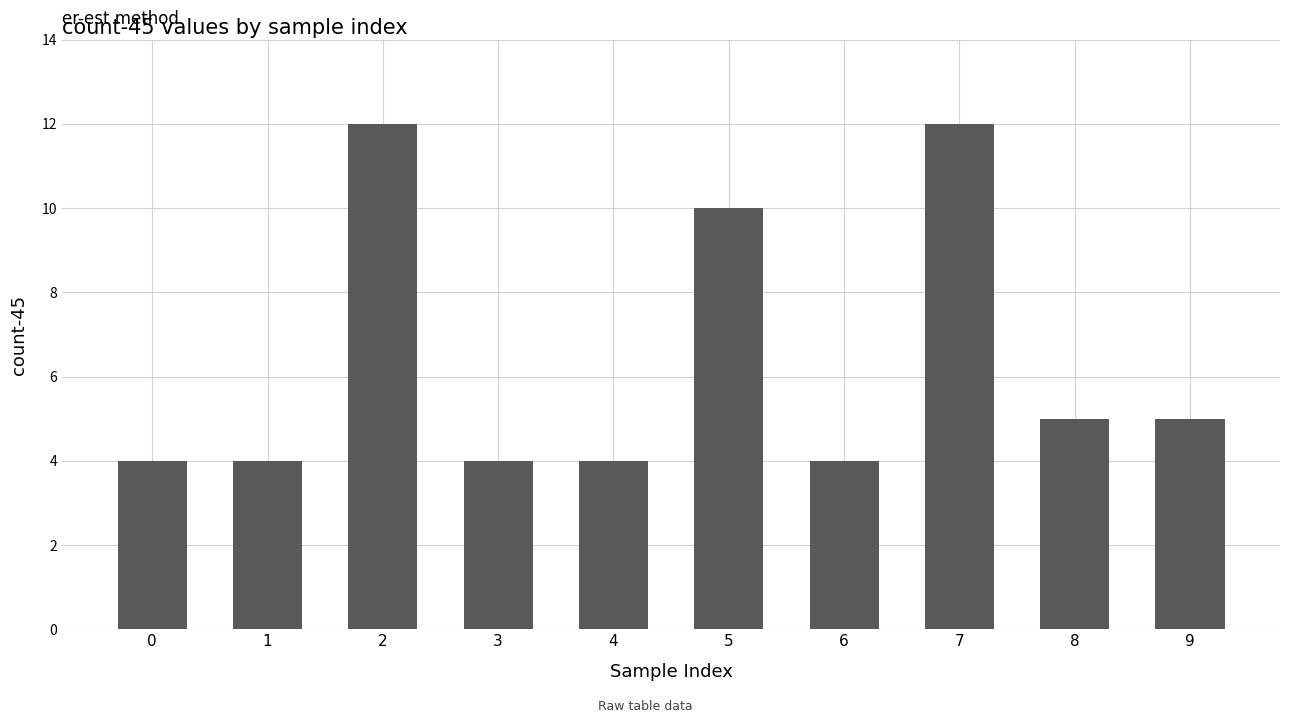

What is the maximum value shown in the chart?

12